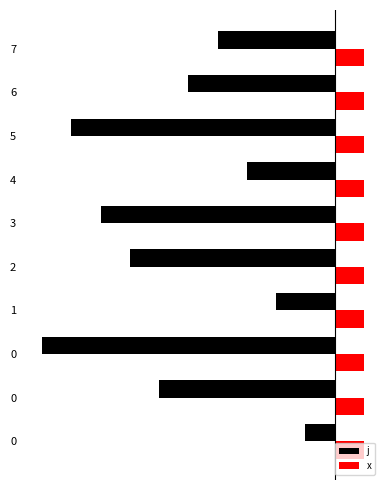

What are all the series names shown in the legend?

j, x